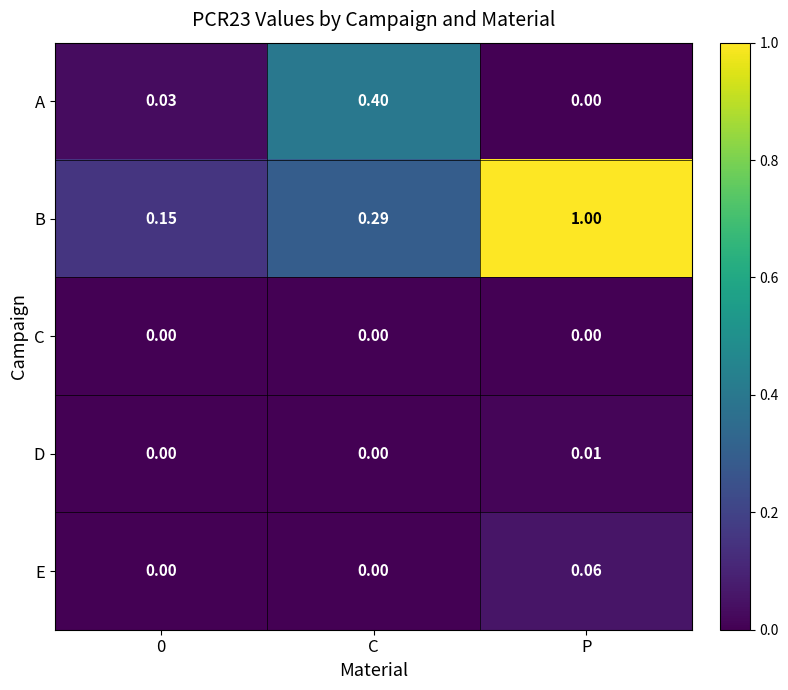

At which category is the sum across all series the highest?

P